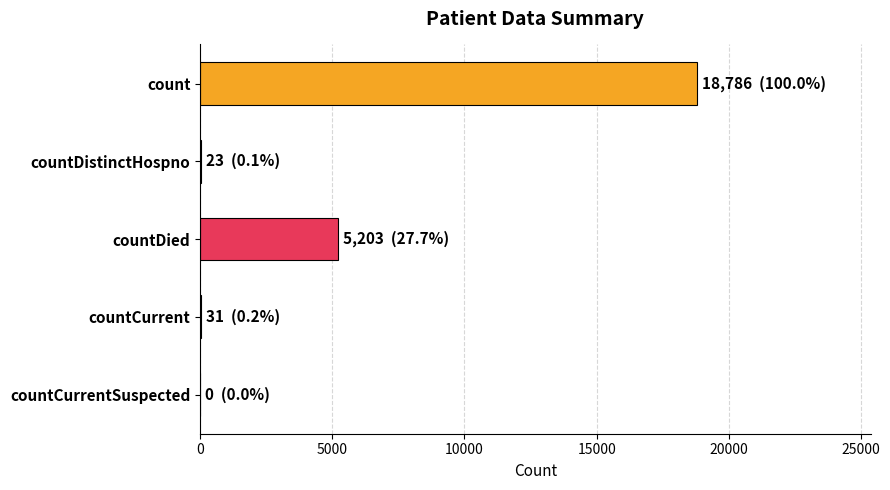

What is the sum of all values?

24043